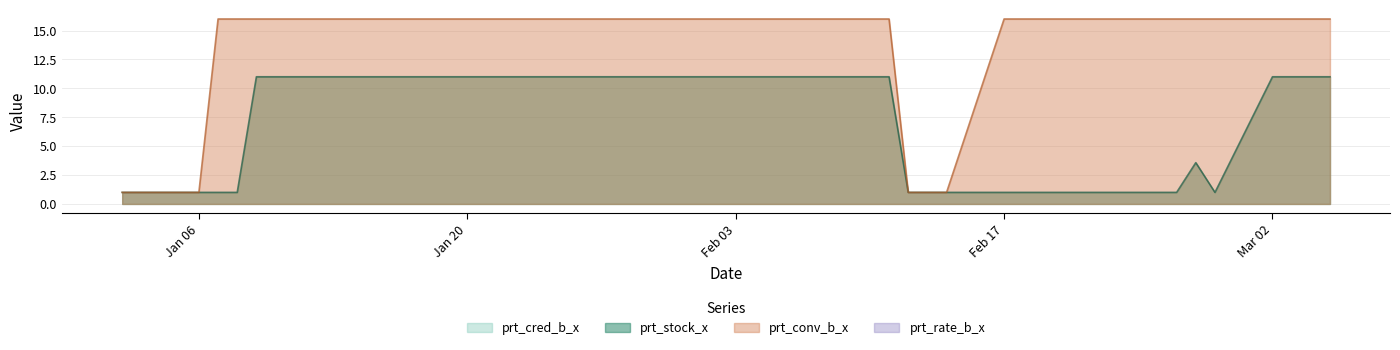

True or false: prt_conv_b_x and prt_stock_x cross at least once.

False